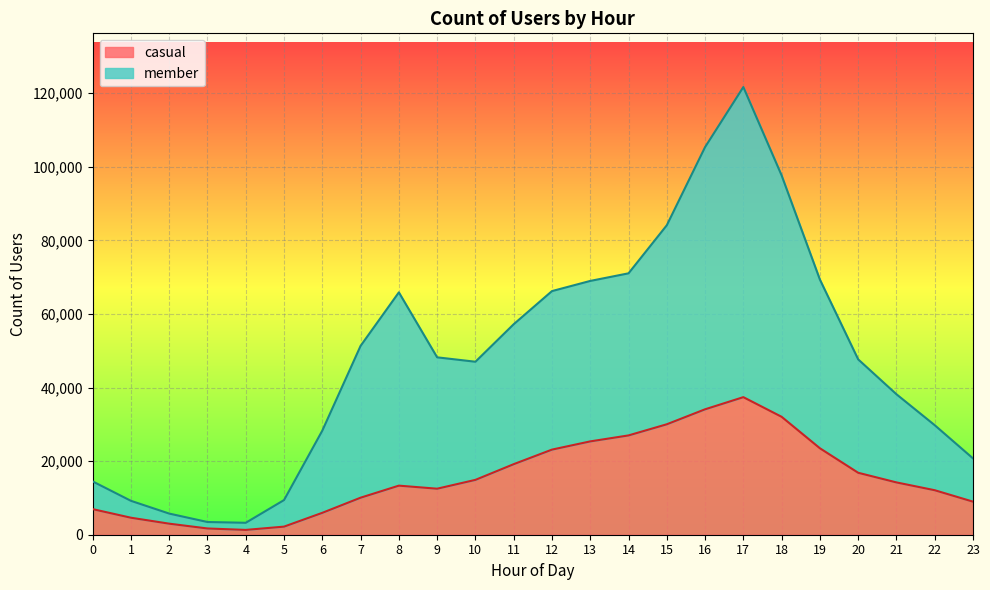

True or false: casual and member cross at least once.

False